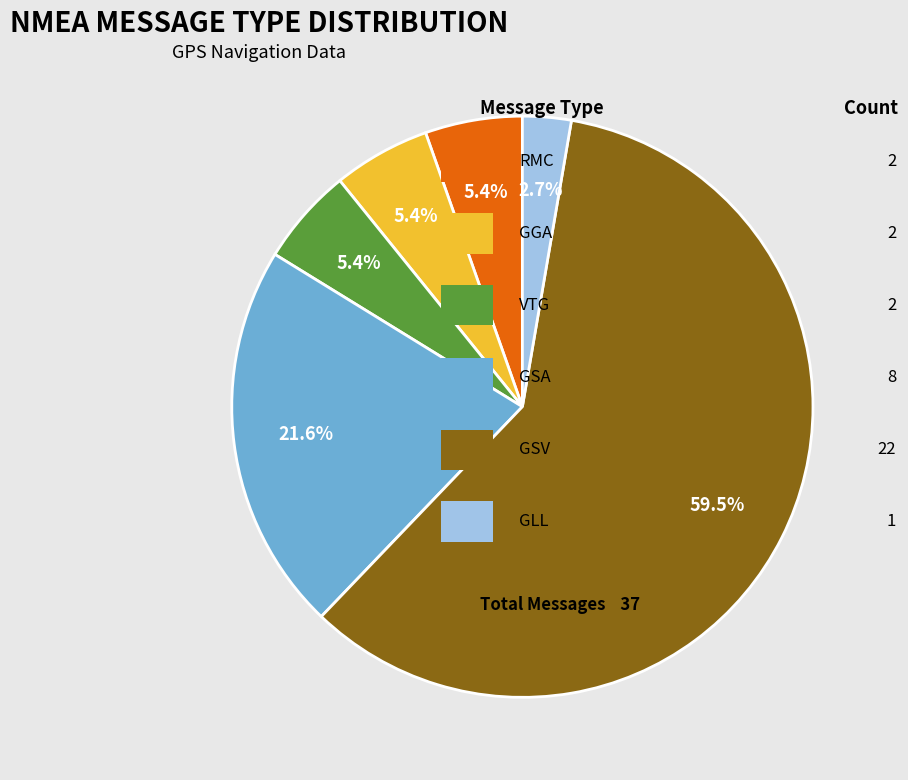

Is there any slice that represents more than half of the pie?

Yes